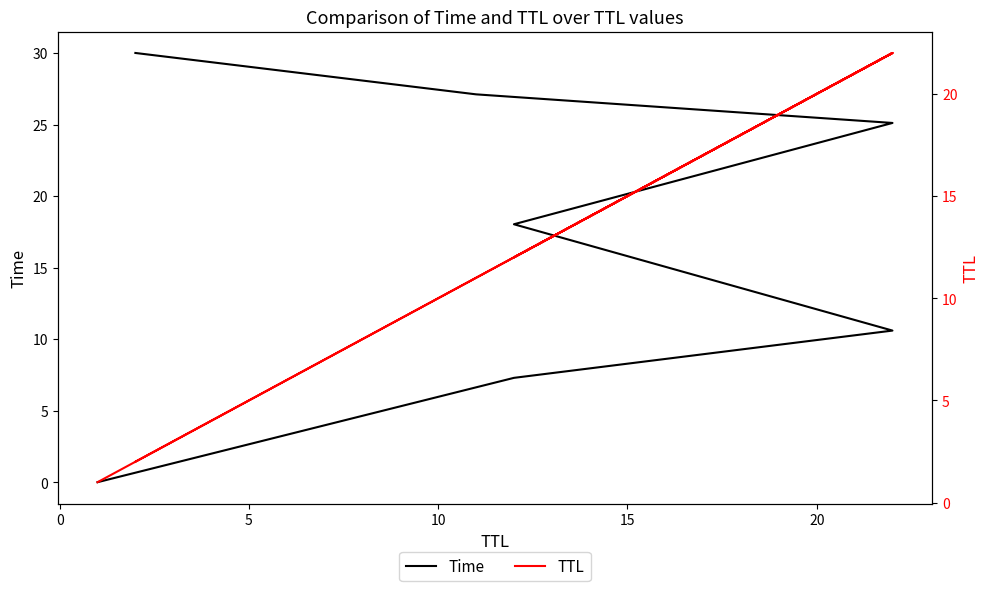

True or false: TTL has a value of 1.7 at −5.

False